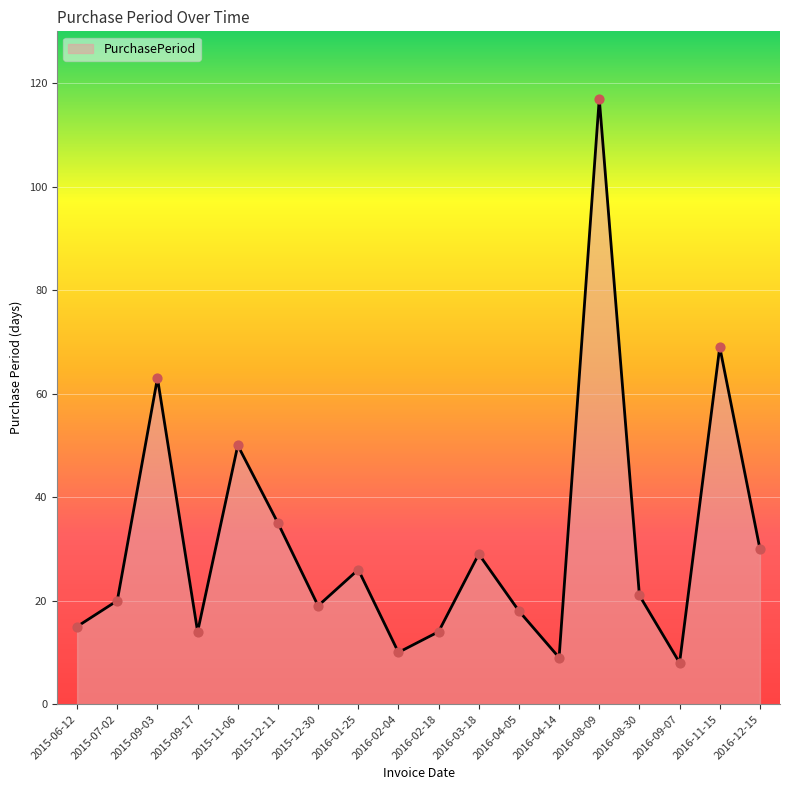

What is the change in value from 2016-01-25 to 2016-09-07?

-18